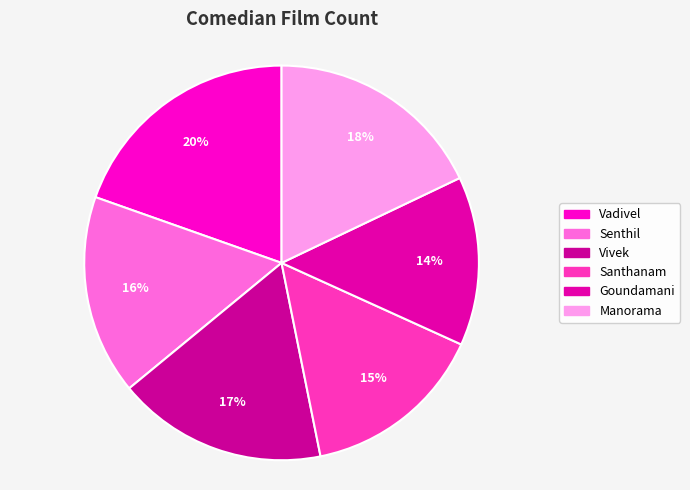

Is it true that Manorama is 29% of the pie?

False